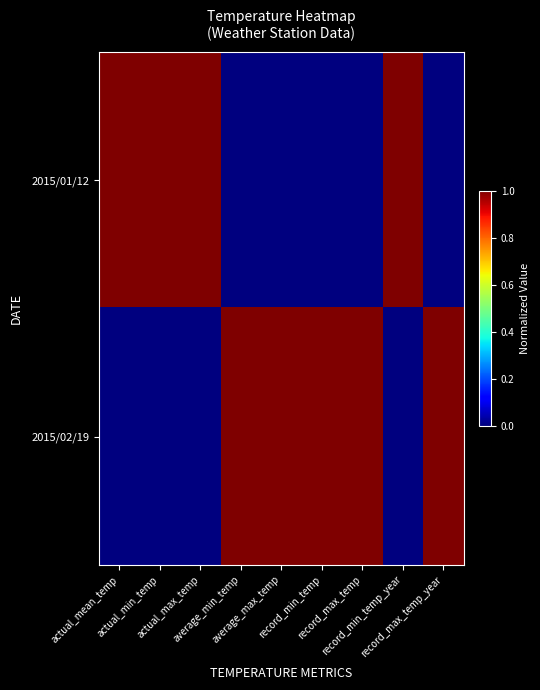

Rank the series by their average value, from highest to lowest.

2015/02/19, 2015/01/12